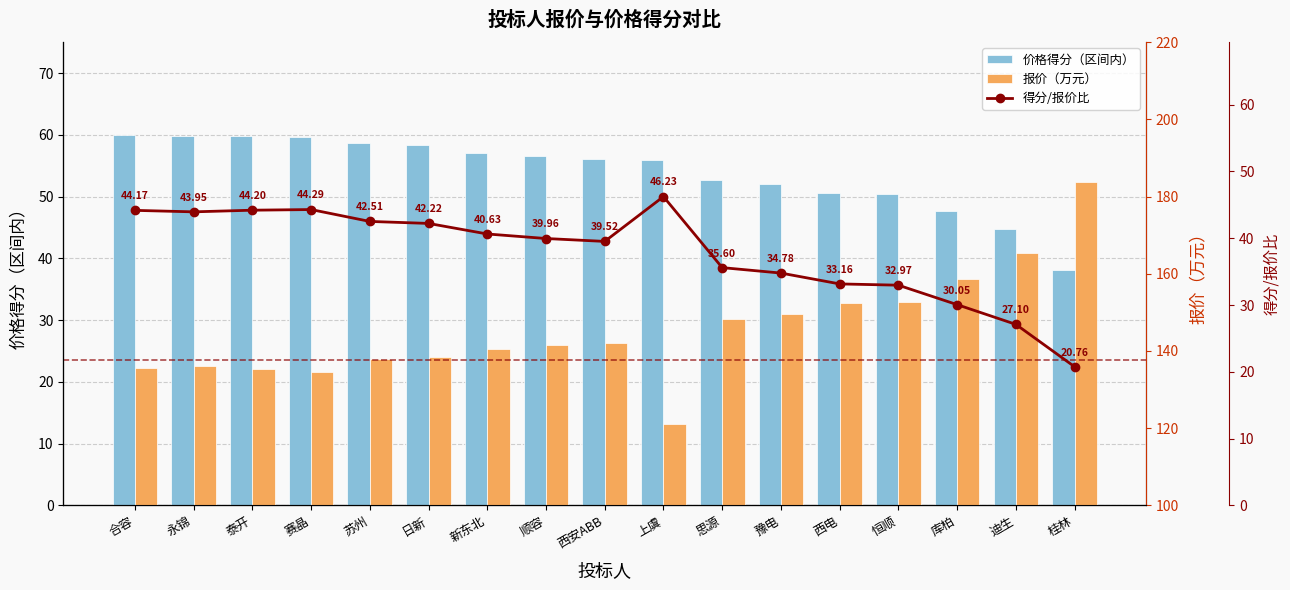

At how many categories does at least one series exceed 80?

17